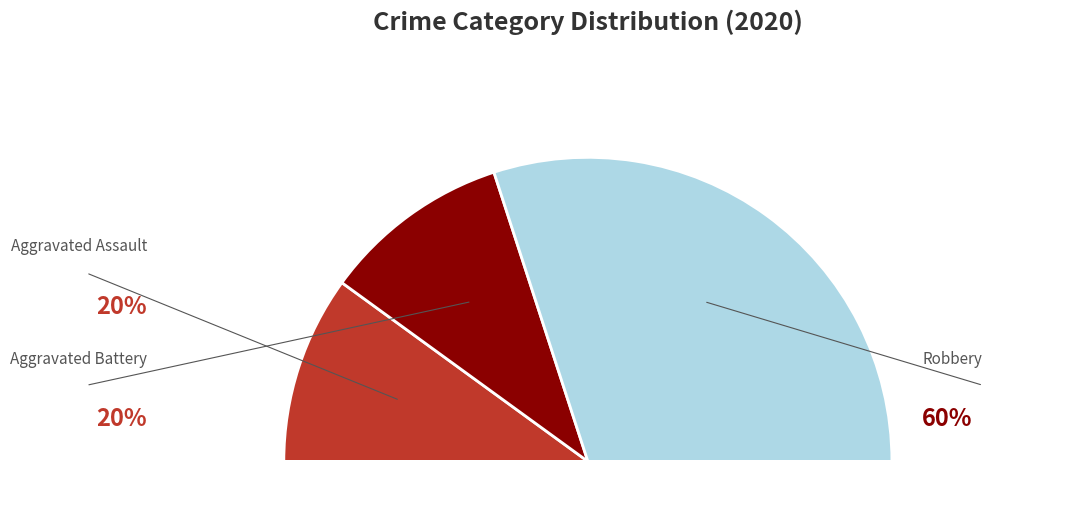

The Aggravated Assault slice represents 20% of the pie. True or false?

True